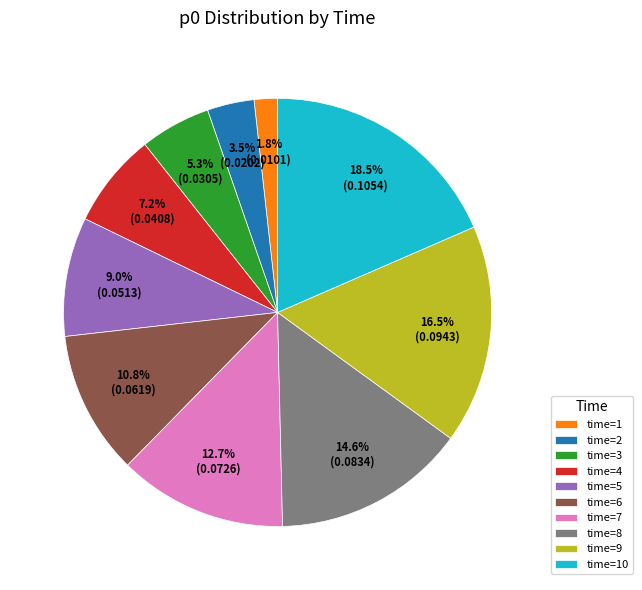

Does any single category account for the majority?

No